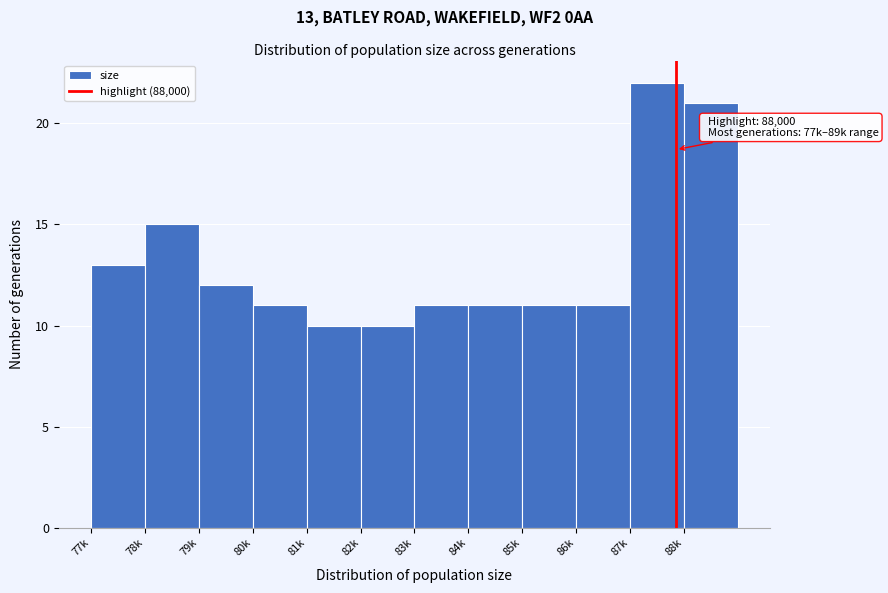

Reading right to left, list all the values displayed in this chart.

88k=21	87k=22	86k=11	85k=11	84k=11	83k=11	82k=10	81k=10	80k=11	79k=12	78k=15	77k=13